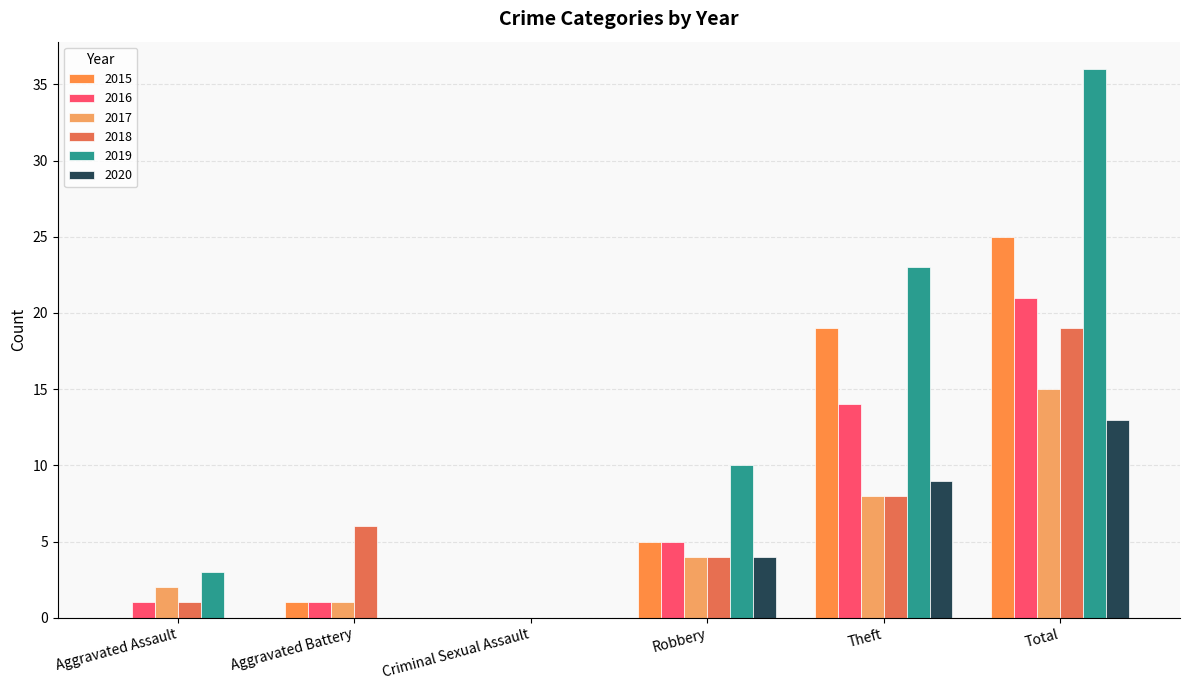

Reading left to right, what are all the values shown in this chart?

2015: 0	1	0	5	19	25
2016: 1	1	0	5	14	21
2017: 2	1	0	4	8	15
2018: 1	6	0	4	8	19
2019: 3	0	0	10	23	36
2020: 0	0	0	4	9	13